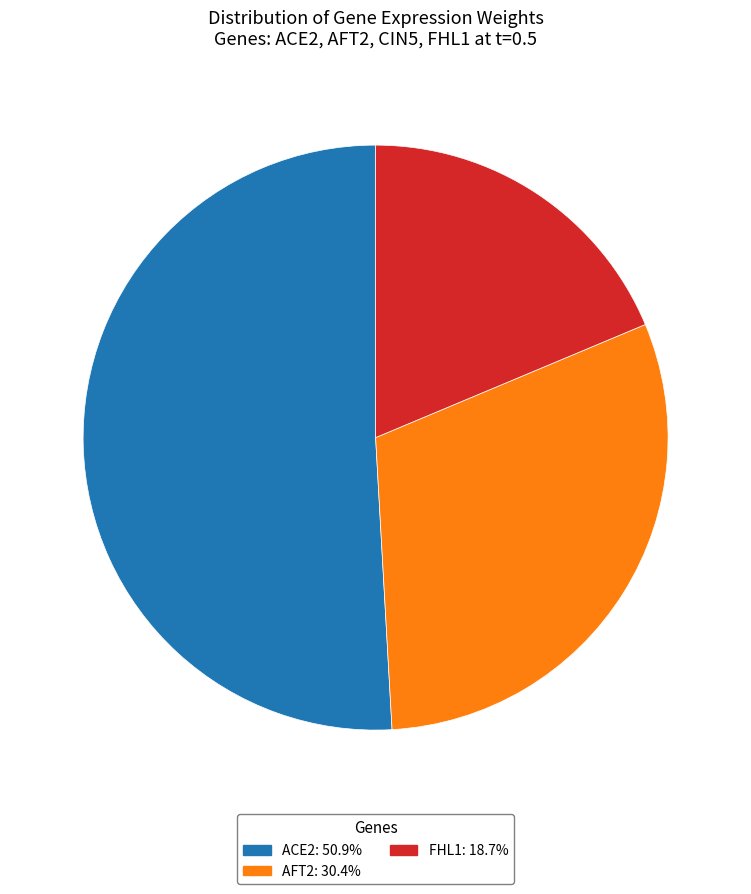

Does any single category account for the majority?

Yes